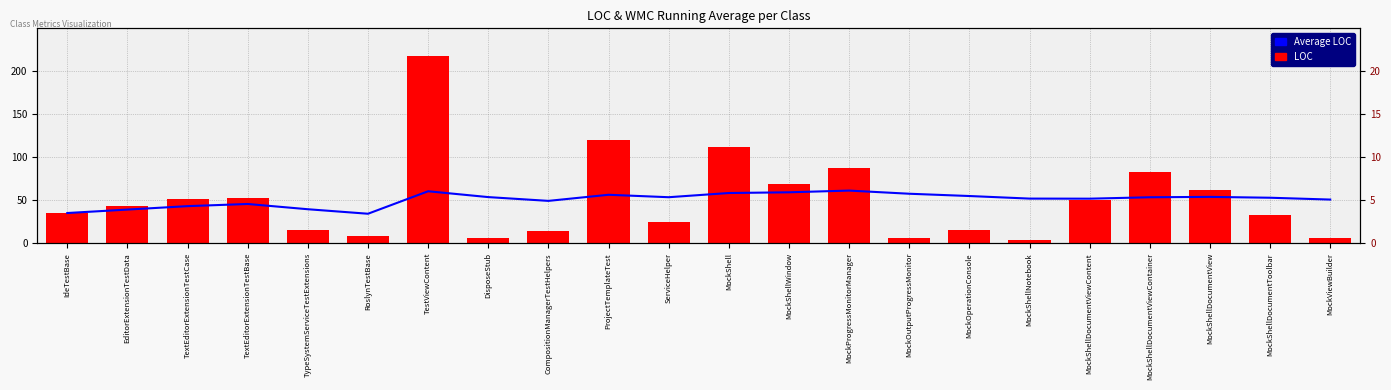

What is the label of the 15th bar from the right?

DisposeStub